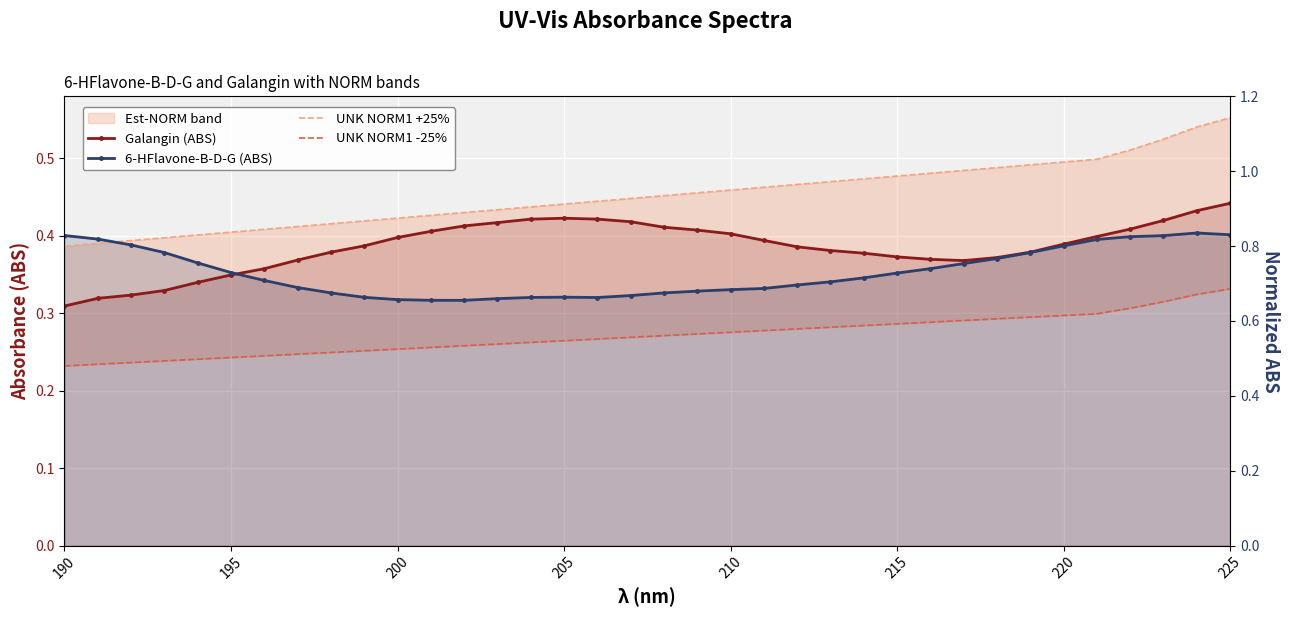

What is the greatest value displayed?

0.4